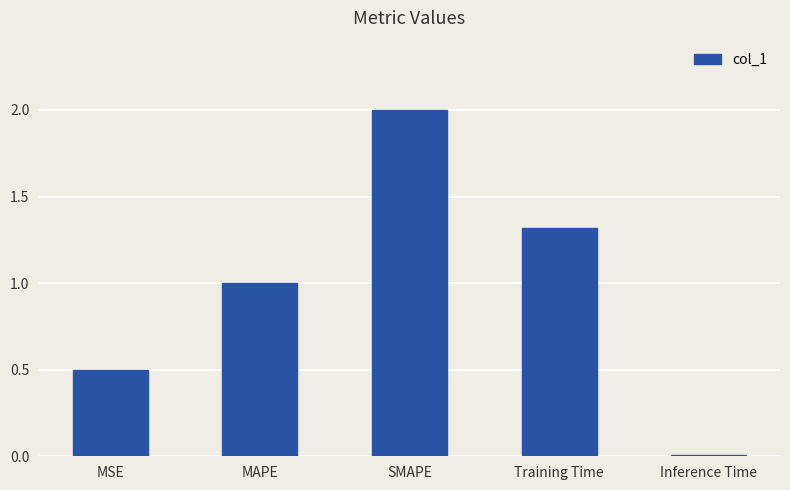

What is the average value?

1.0